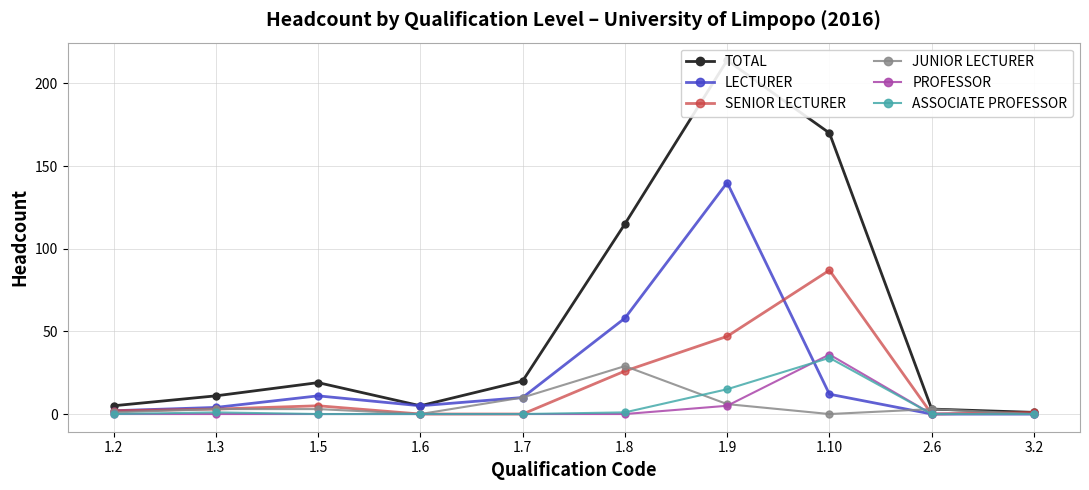

At which category does TOTAL reach its first local valley?

1.6